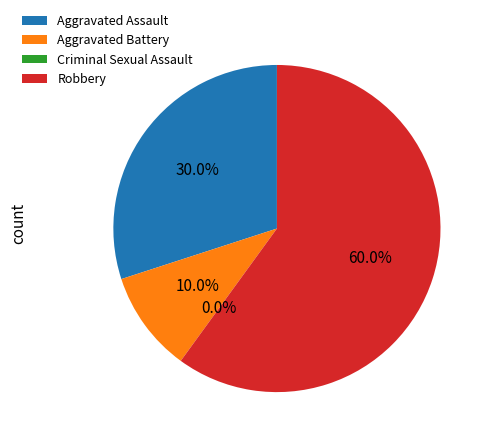

Which has a higher value, Criminal Sexual Assault or Robbery?

Robbery